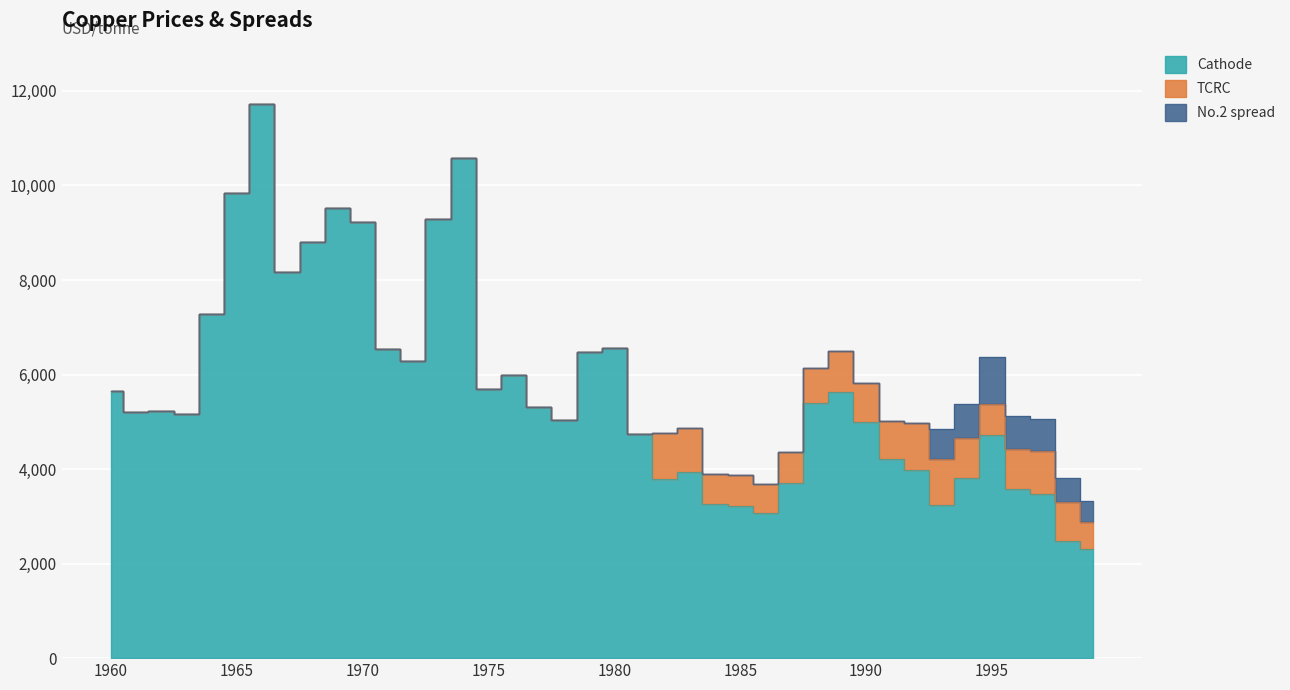

True or false: No.2 spread and Cathode cross at least once.

False